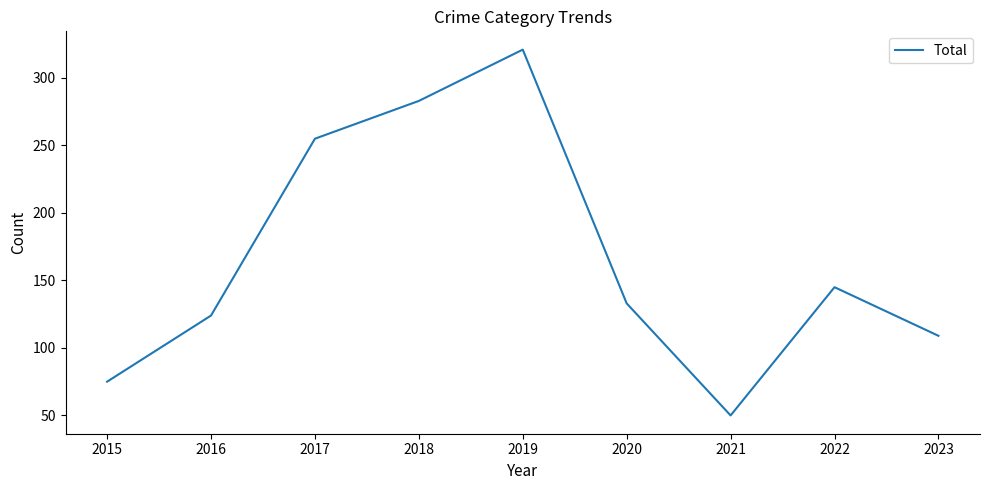

List the labels in order of value, largest first.

2019, 2018, 2017, 2022, 2020, 2016, 2023, 2015, 2021